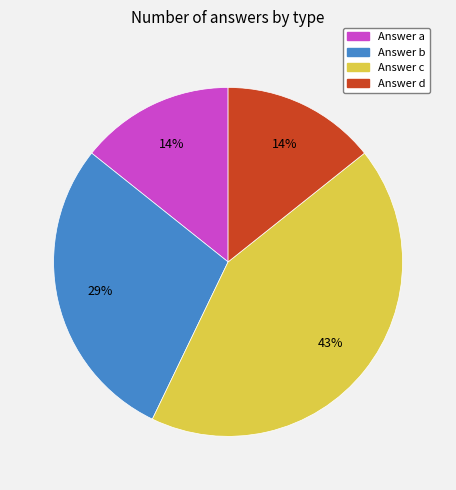

To the nearest percent, what is the difference between the largest and smallest slice percentages?

29%